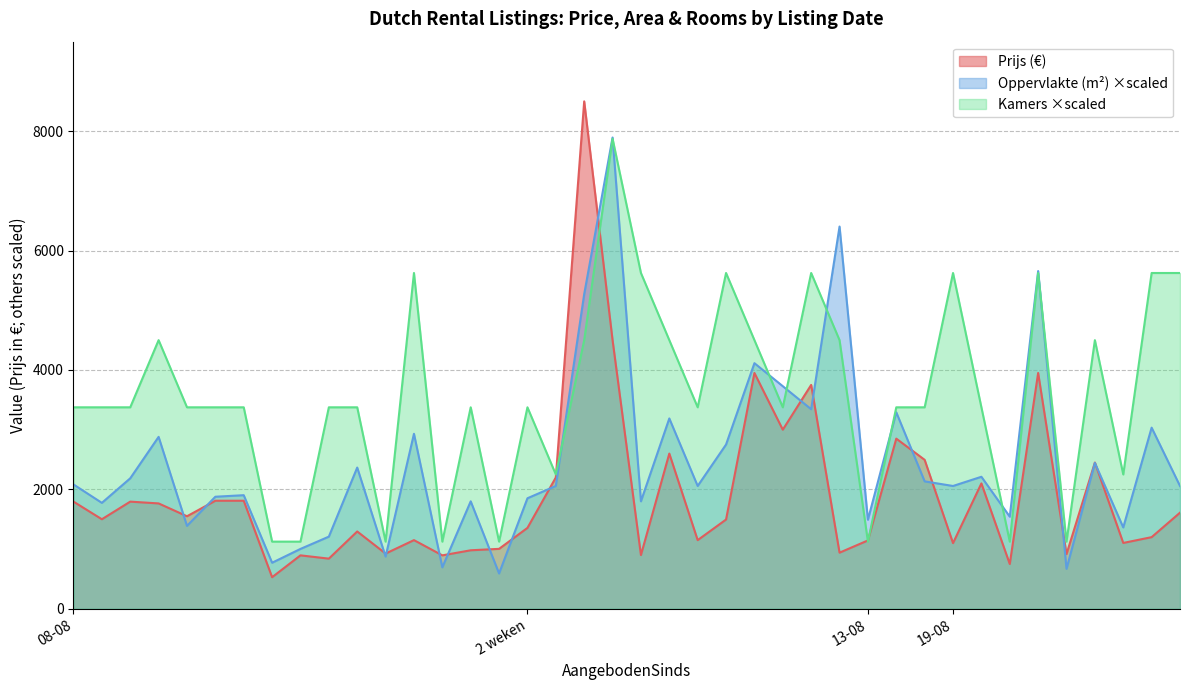

What is the label of the 12th point from the right?

13-08